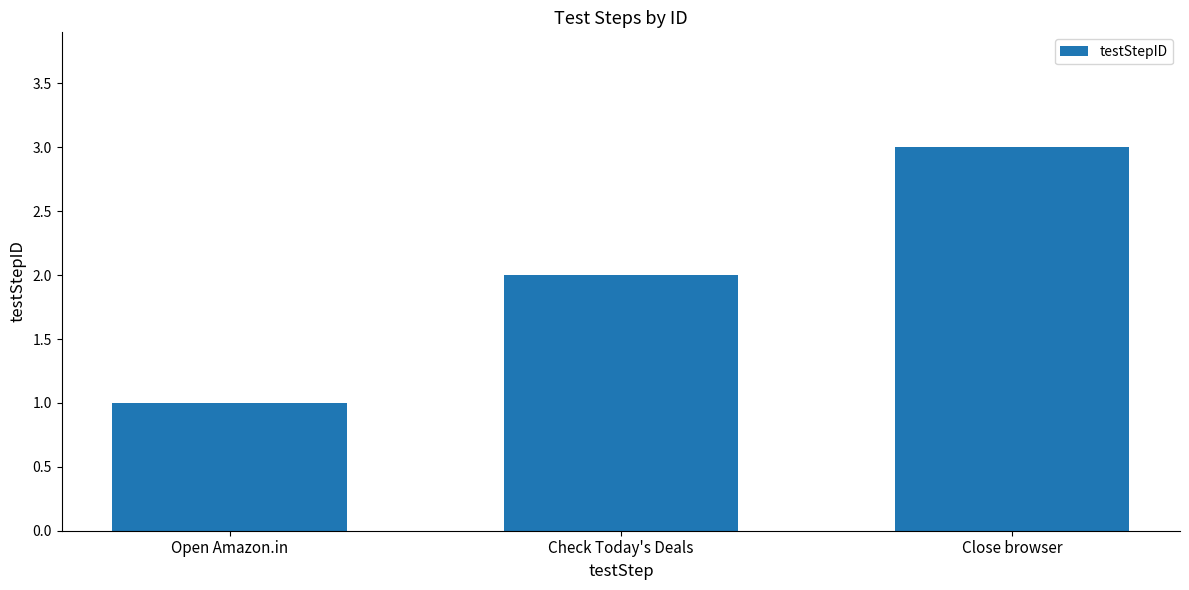

Which category has the highest value across all series?

Close browser